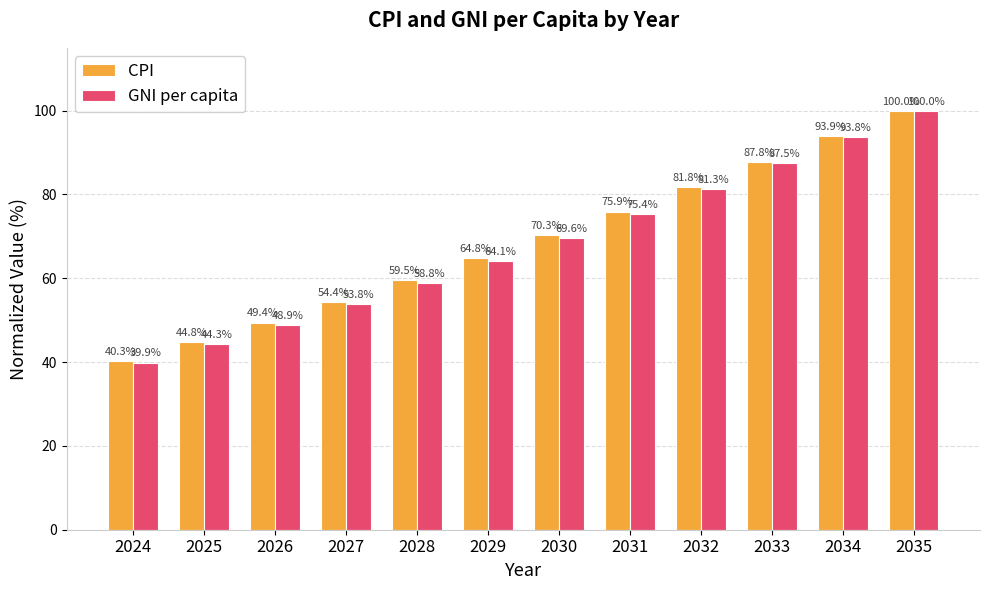

Reading left to right, transcribe all the data shown in this chart.

CPI: 2024=40.3	2025=44.8	2026=49.4	2027=54.4	2028=59.5	2029=64.8	2030=70.3	2031=75.9	2032=81.8	2033=87.8	2034=93.9	2035=100.0
GNI per capita: 2024=39.9	2025=44.3	2026=48.9	2027=53.8	2028=58.8	2029=64.1	2030=69.6	2031=75.4	2032=81.3	2033=87.5	2034=93.8	2035=100.0